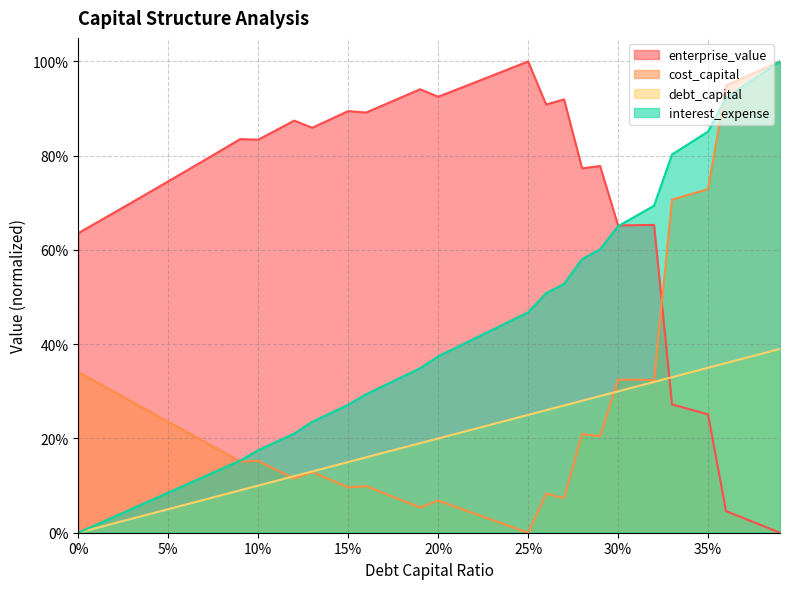

What is the value of the interest_expense point at the 25th from the left?

0.4